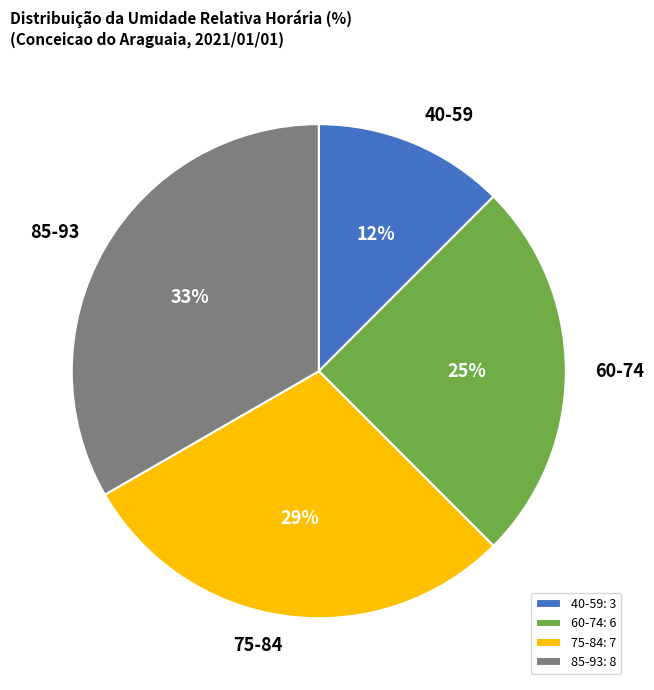

What percentage is the 60-74 slice, to the nearest percent?

25%